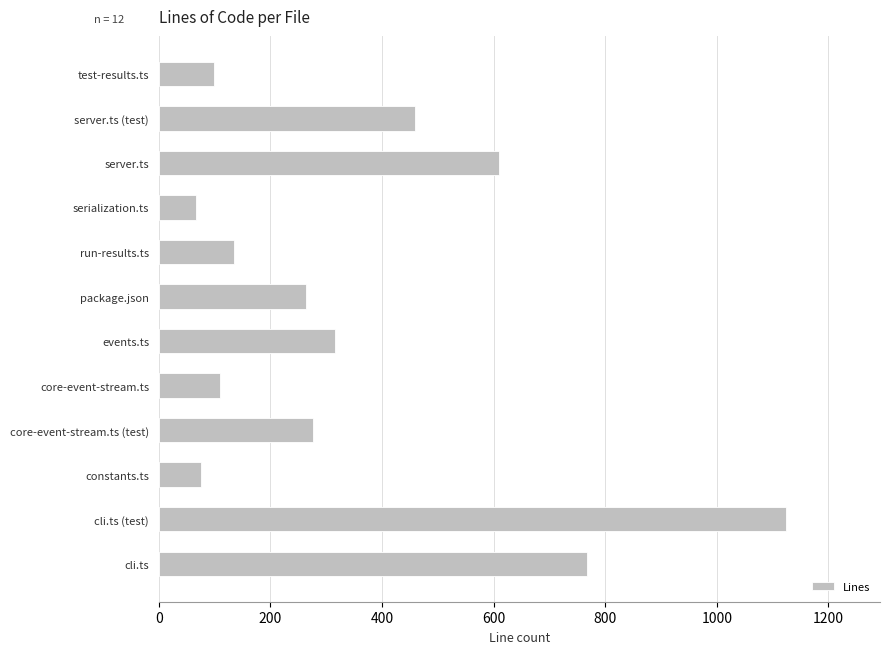

Where is the data nearest to the value 595?

server.ts